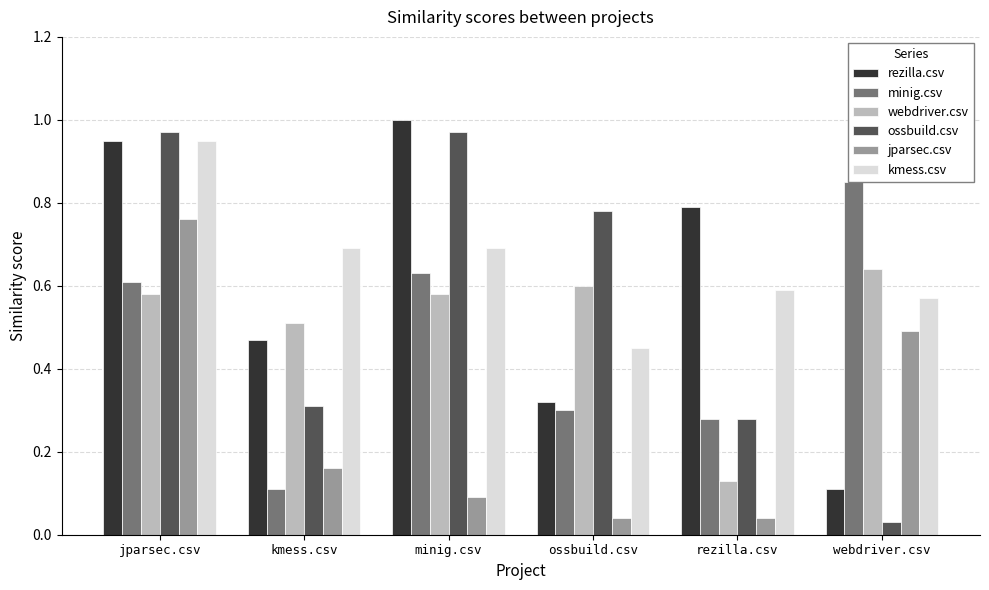

What is the average value of the kmess.csv series?

0.7